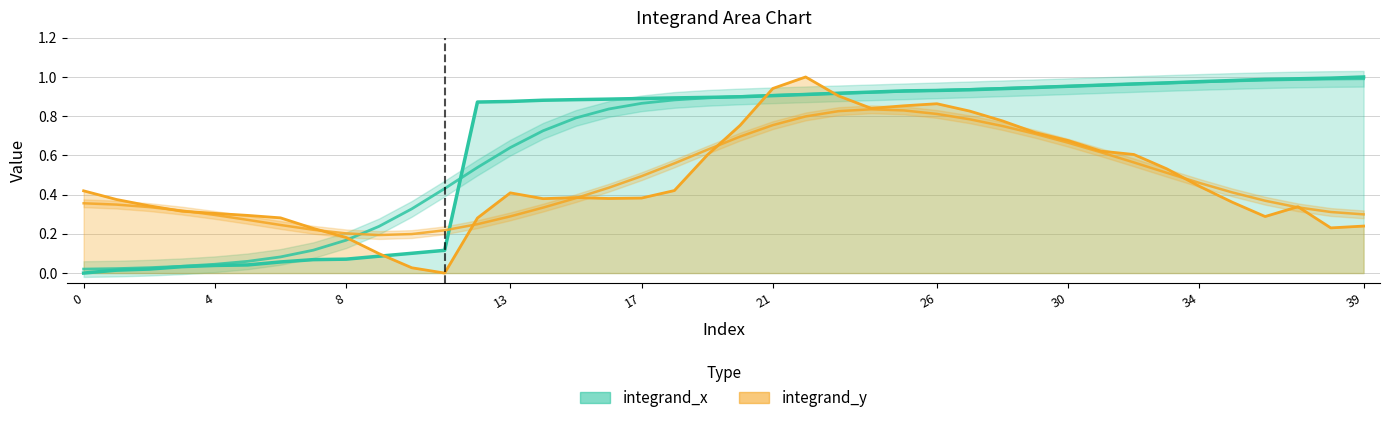

How many interior local peaks does the integrand_y series have?

5